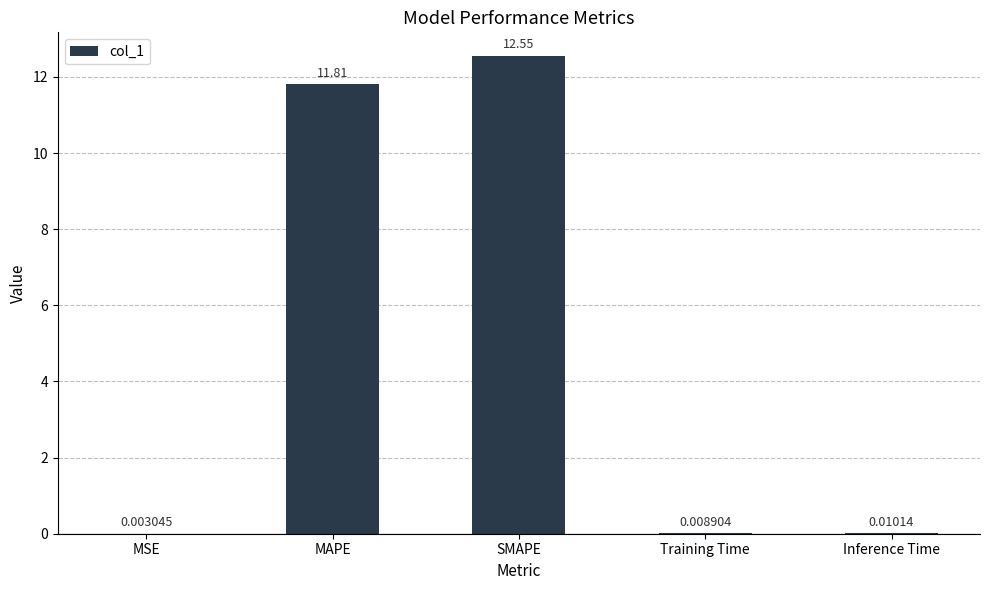

What is the change in value from SMAPE to Training Time?

-12.5